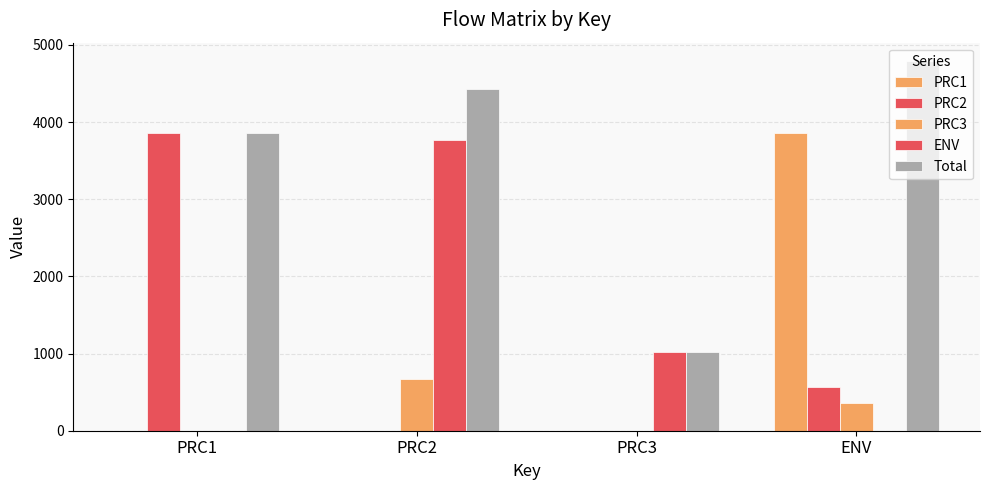

Are the bars horizontal?

No